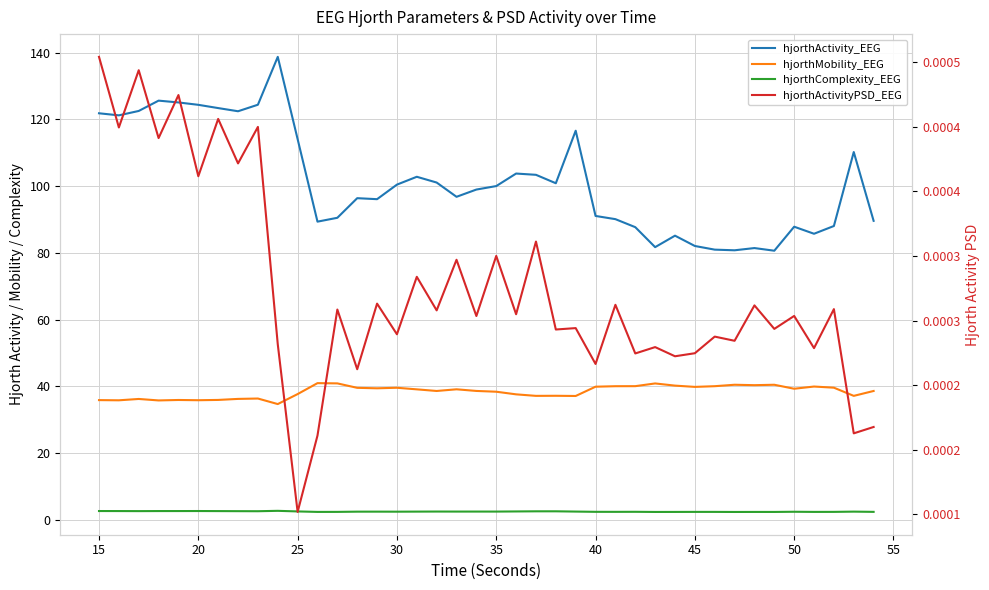

The hjorthMobility_EEG series shows 17.1 at 31. True or false?

False